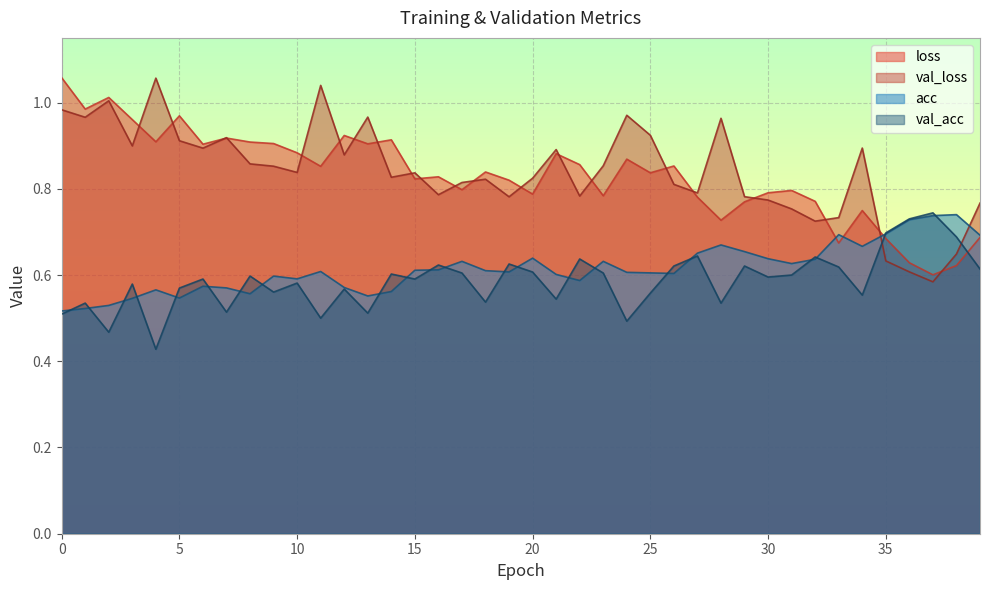

What is the sum of all loss values?

33.3